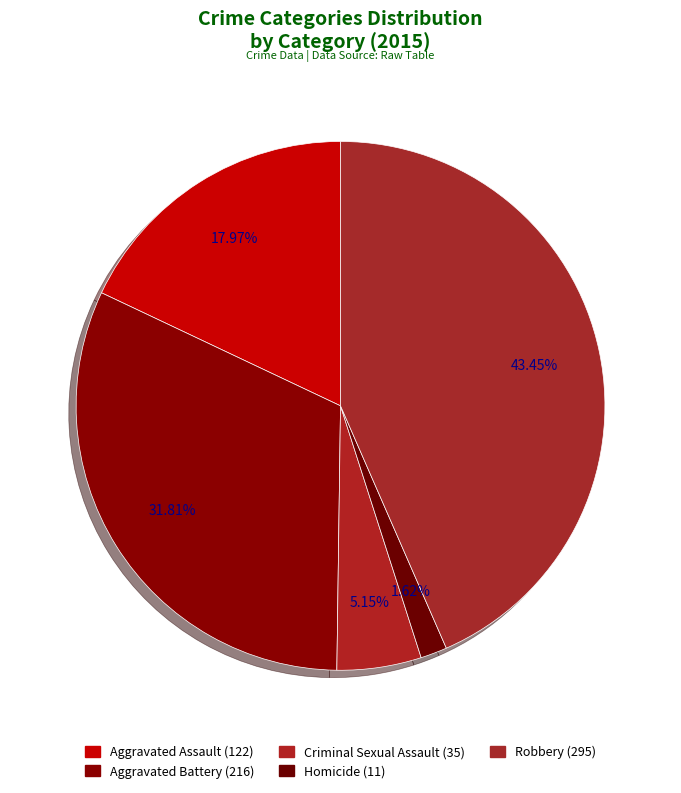

Is the sum of Homicide and Aggravated Assault greater than half?

No